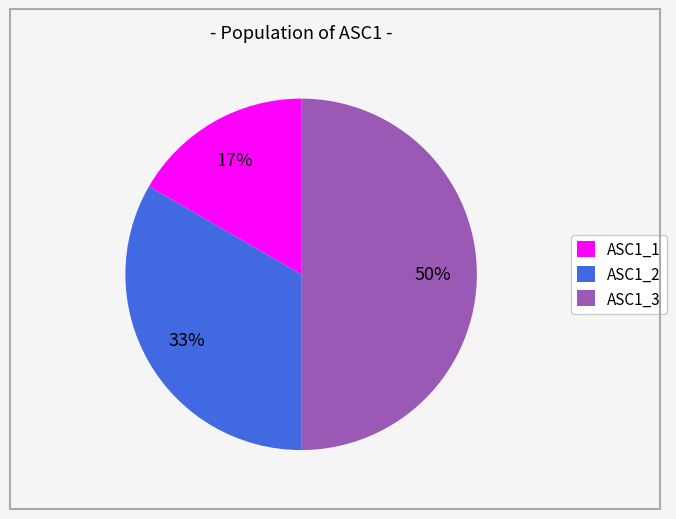

Between ASC1_2 and ASC1_3, which is larger?

ASC1_3